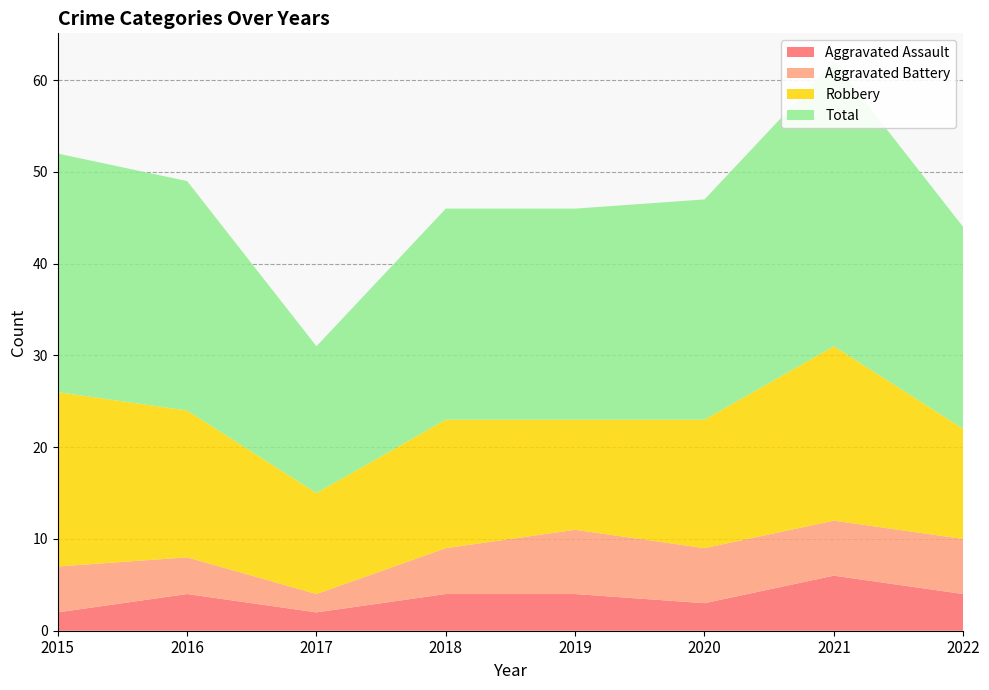

Reading right to left, list all the values displayed in this chart.

Aggravated Assault: 4	6	3	4	4	2	4	2
Aggravated Battery: 6	6	6	7	5	2	4	5
Robbery: 12	19	14	12	14	11	16	19
Total: 22	31	24	23	23	16	25	26